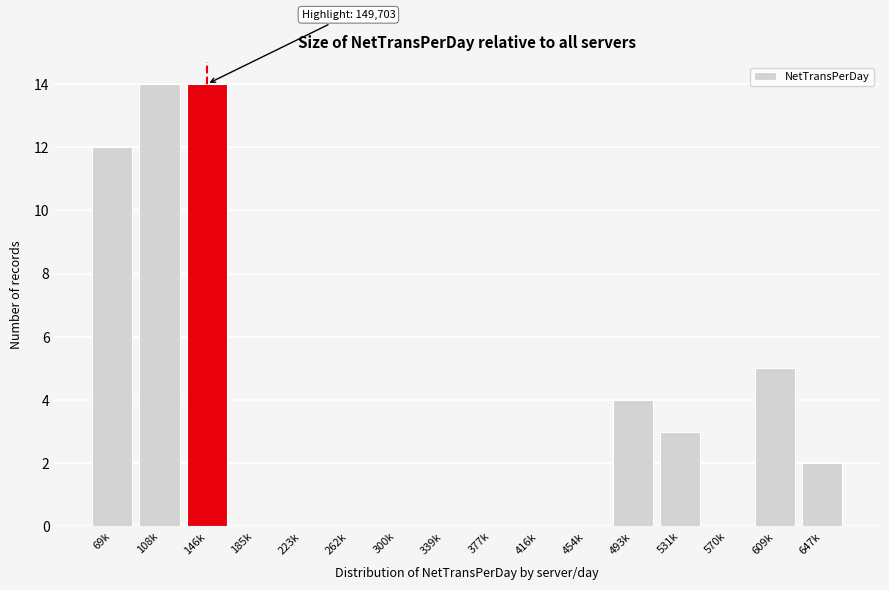

Reading right to left, extract all data points from this chart.

647k=2	609k=5	570k=0	531k=3	493k=4	454k=0	416k=0	377k=0	339k=0	300k=0	262k=0	223k=0	185k=0	146k=14	108k=14	69k=12